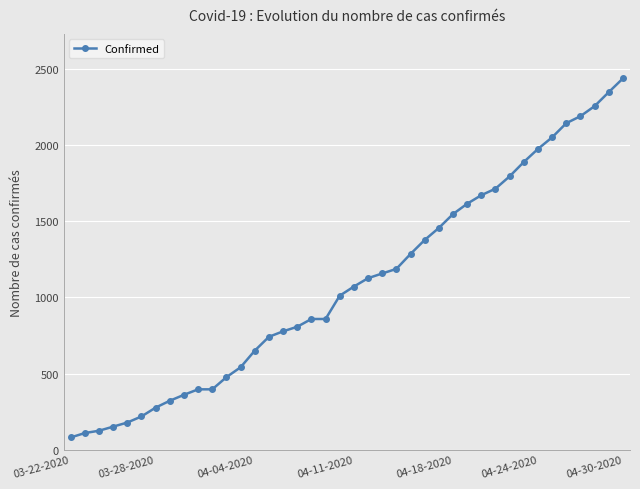

What is the minimum value shown in the chart?

80